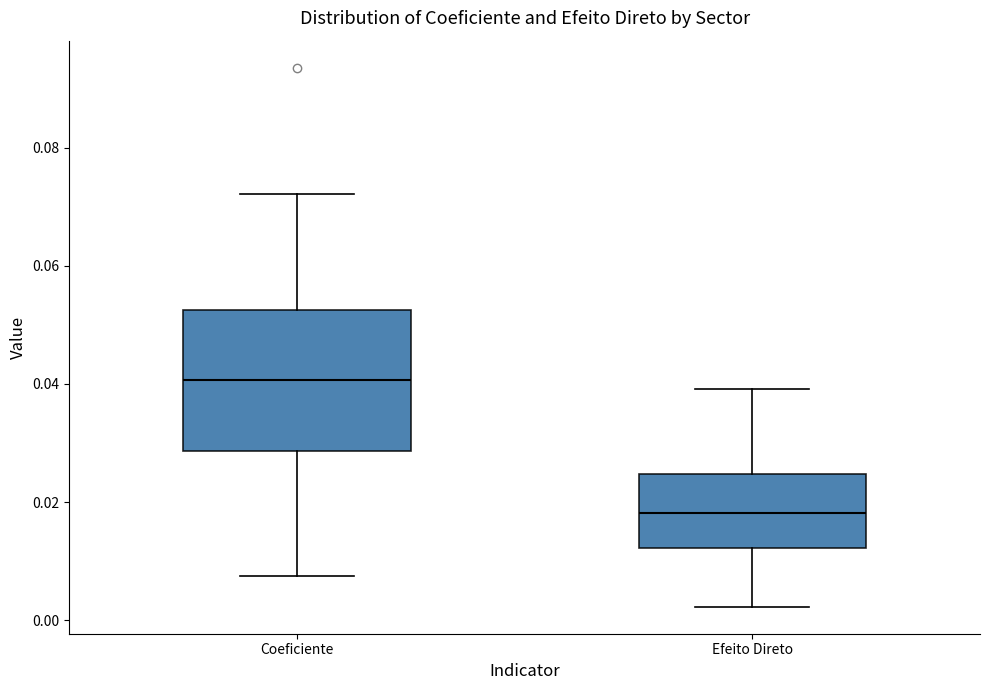

Reading left to right, transcribe this box plot: for each box, give where its median line is, the range the box spans, and where its two whiskers end, as read against the y-axis. The values are not printed on the chart, so give them approximately, as read against the axis.

Coeficiente: median 0.040, box 0.028 to 0.052, whiskers 0.008 to 0.072
Efeito Direto: median 0.018, box 0.012 to 0.024, whiskers 0.002 to 0.040